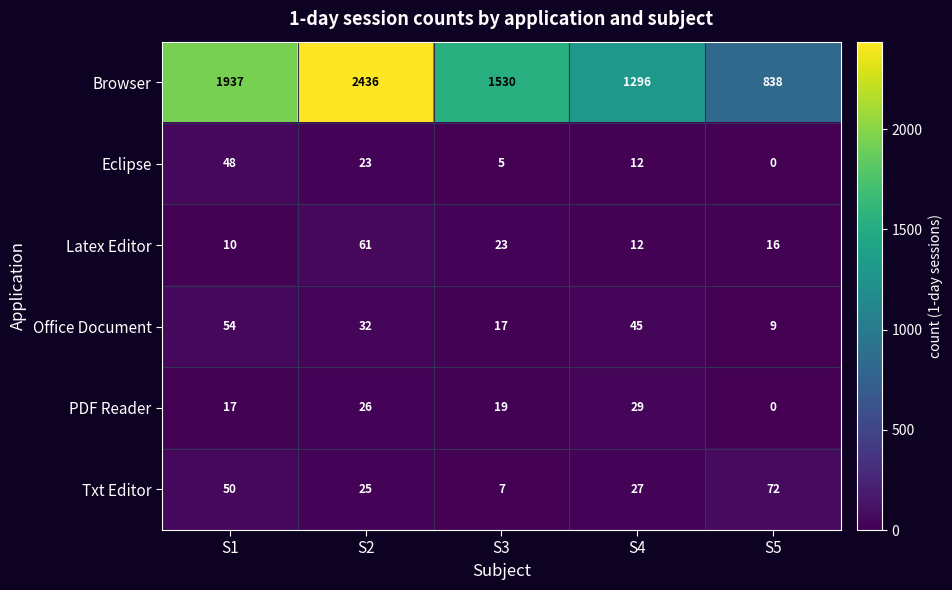

Reading left to right, what are all the values shown in this chart?

Browser: 1937	2436	1530	1296	838
Eclipse: 48	23	5	12	0
Latex Editor: 10	61	23	12	16
Office Document: 54	32	17	45	9
PDF Reader: 17	26	19	29	0
Txt Editor: 50	25	7	27	72